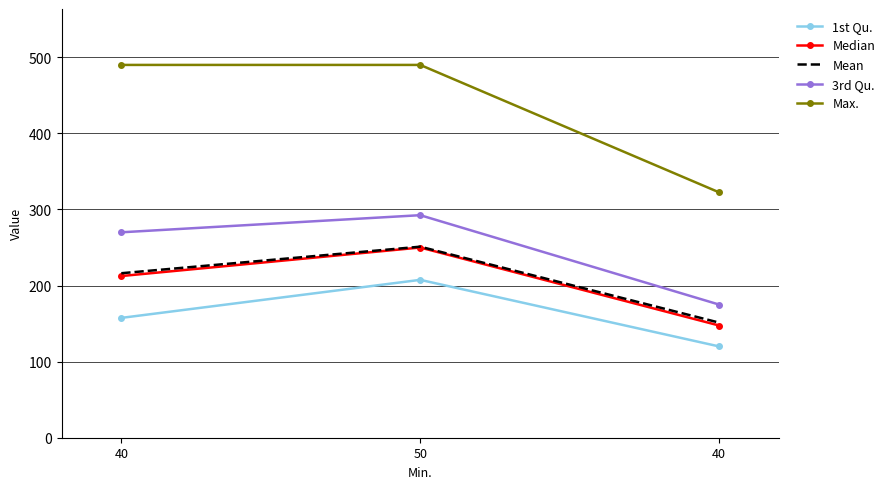

True or false: Mean has a value of 151.3 at 40.

True